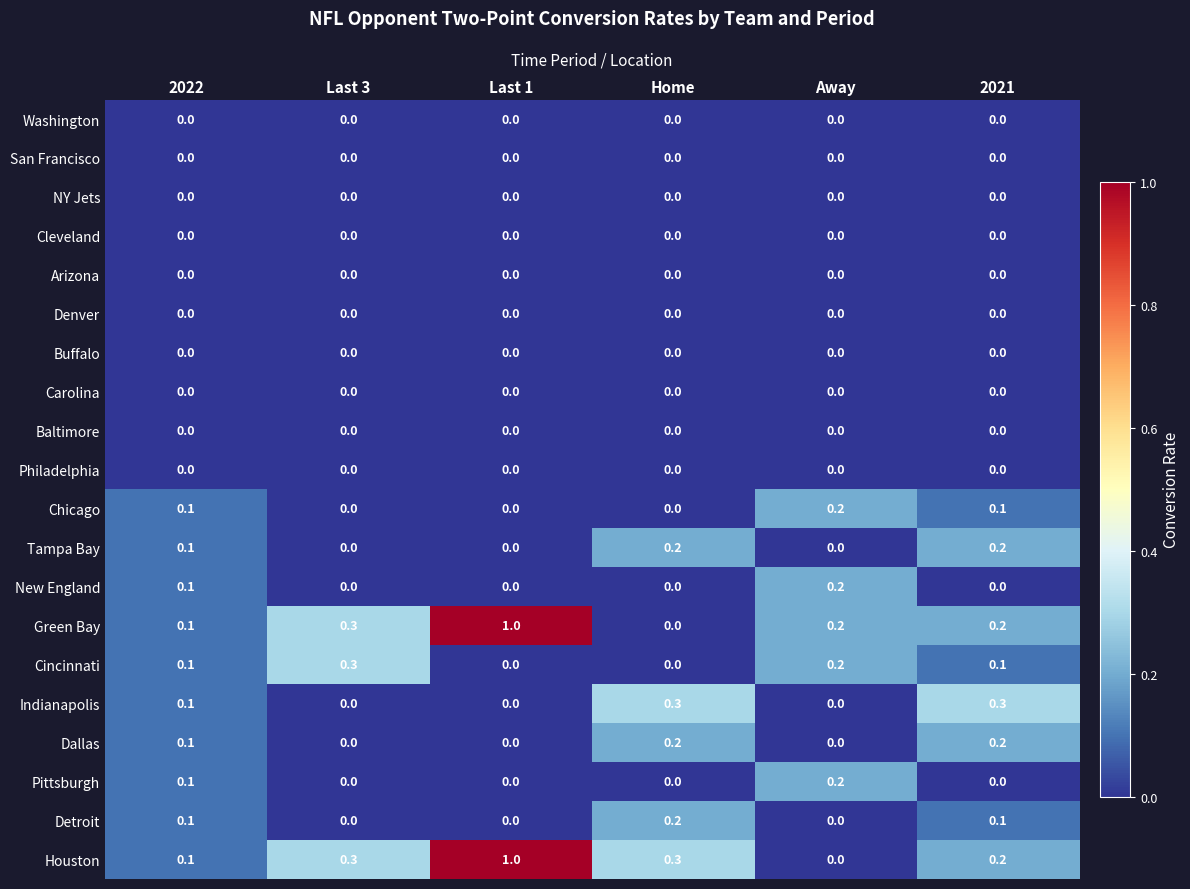

Count the Dallas values in the range 0 to 1.

6